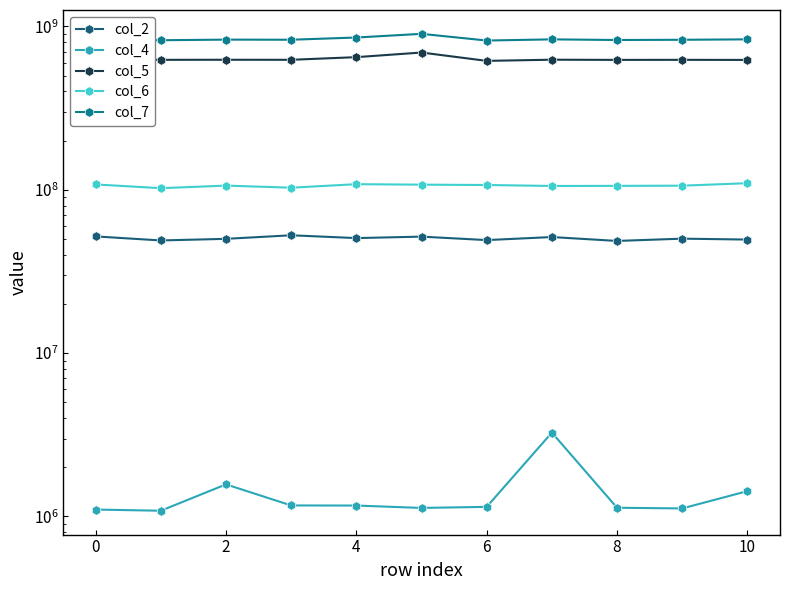

What is the spread (max minus min) of values at 10?

818041583